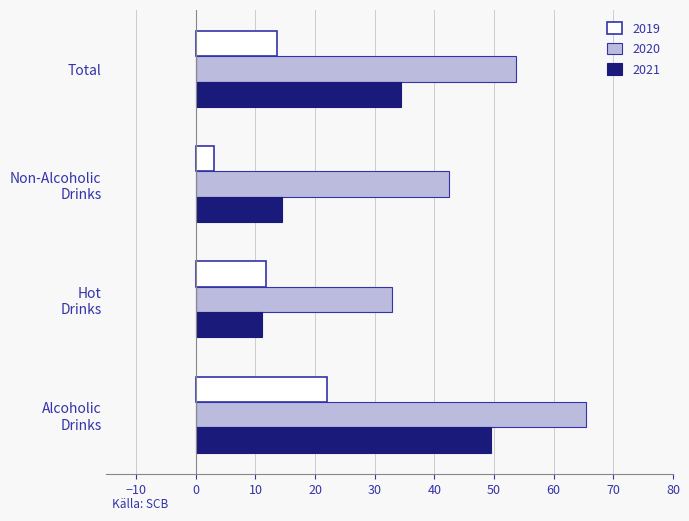

Rank the series by their maximum value, from lowest to highest.

2019, 2021, 2020